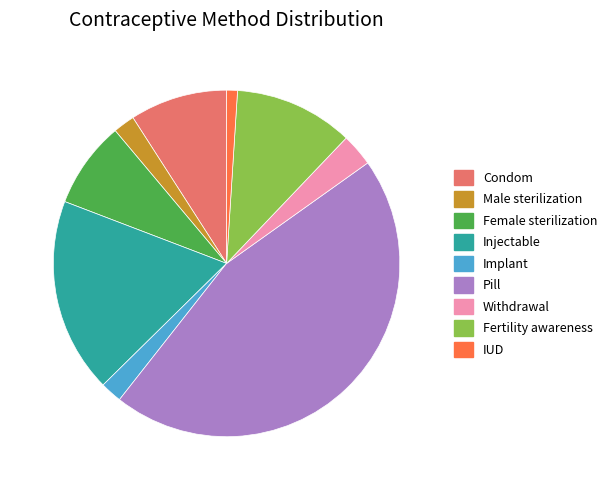

How many slices are in this pie chart?

9